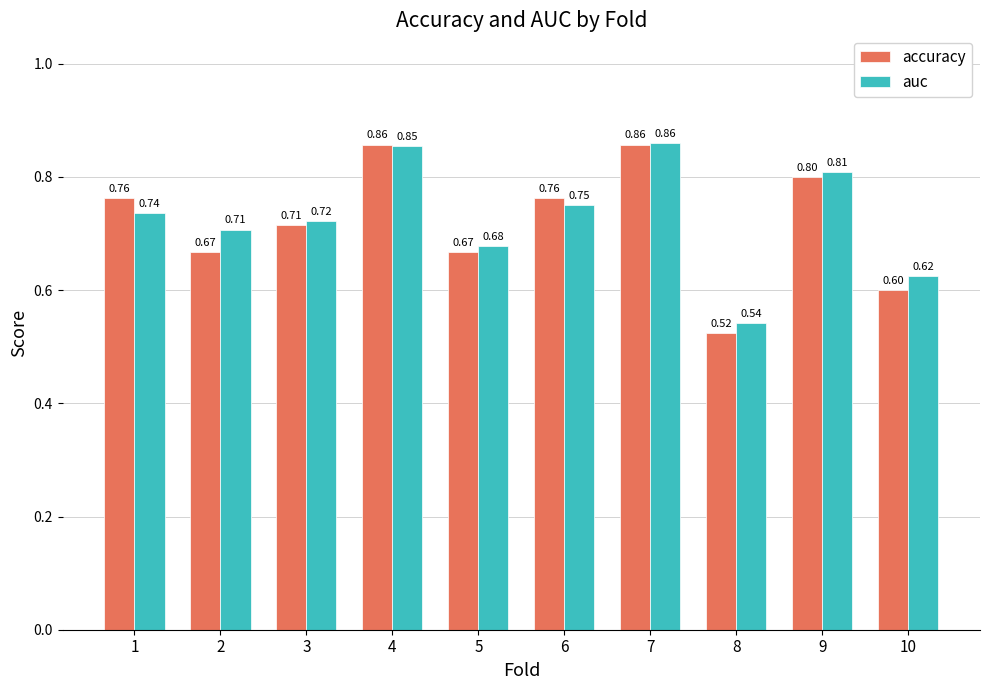

What is the sum of the auc values at 6 and 4?

1.6